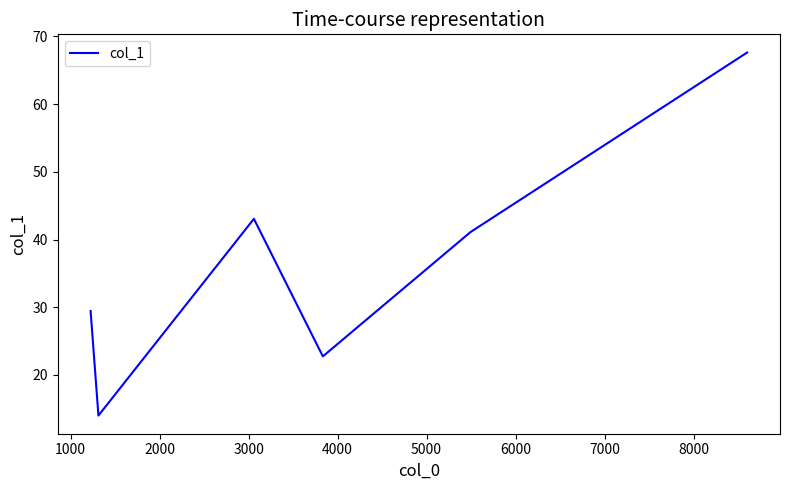

What is the average value?

36.3